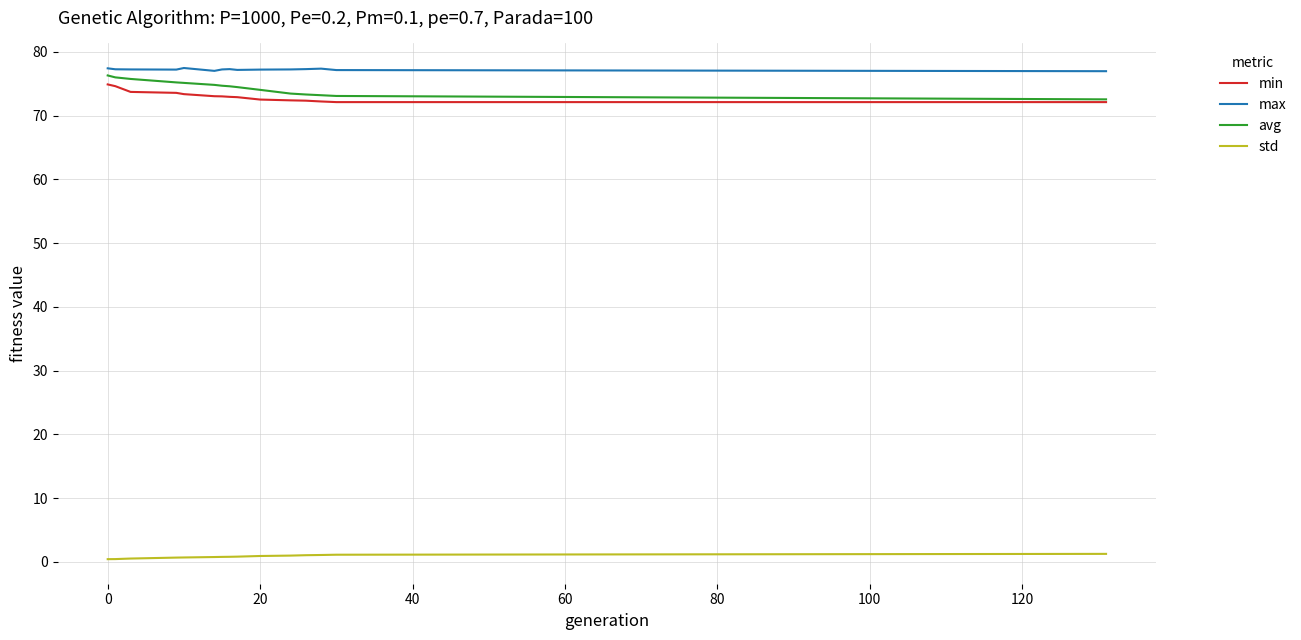

True or false: min and max cross at least once.

False